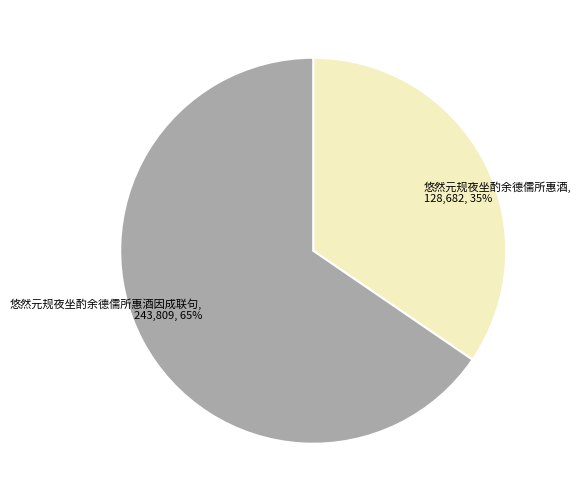

What is the ratio of the value at 悠然元规夜坐酌余德儒所惠酒 to the value at 悠然元规夜坐酌余德儒所惠酒因成联句?

0.5